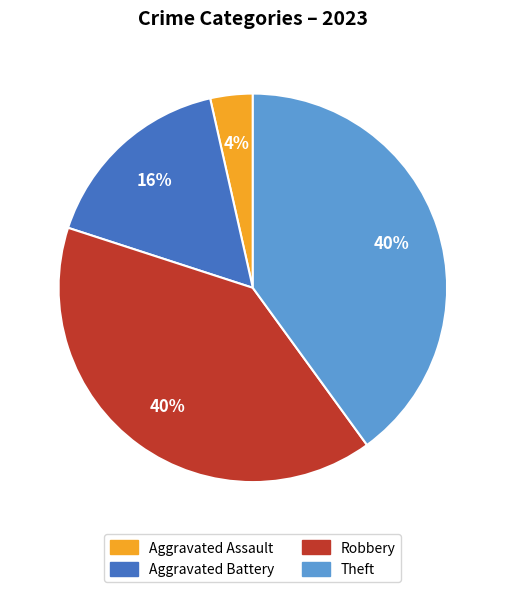

Between Aggravated Assault and Aggravated Battery, which is larger?

Aggravated Battery